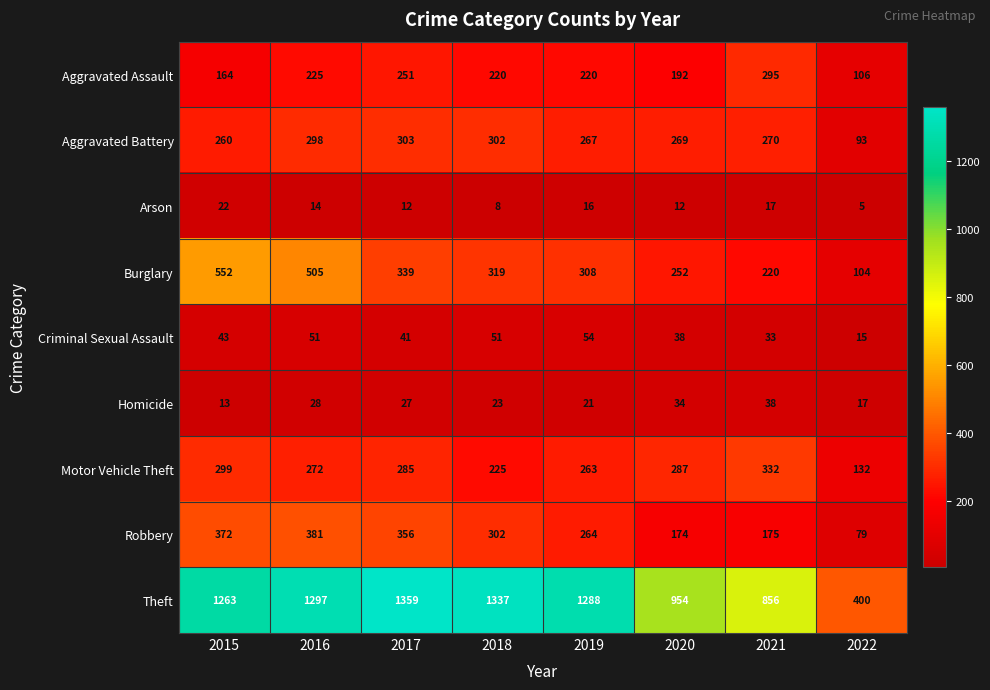

Is it true that Motor Vehicle Theft equals 167 at 2016?

False